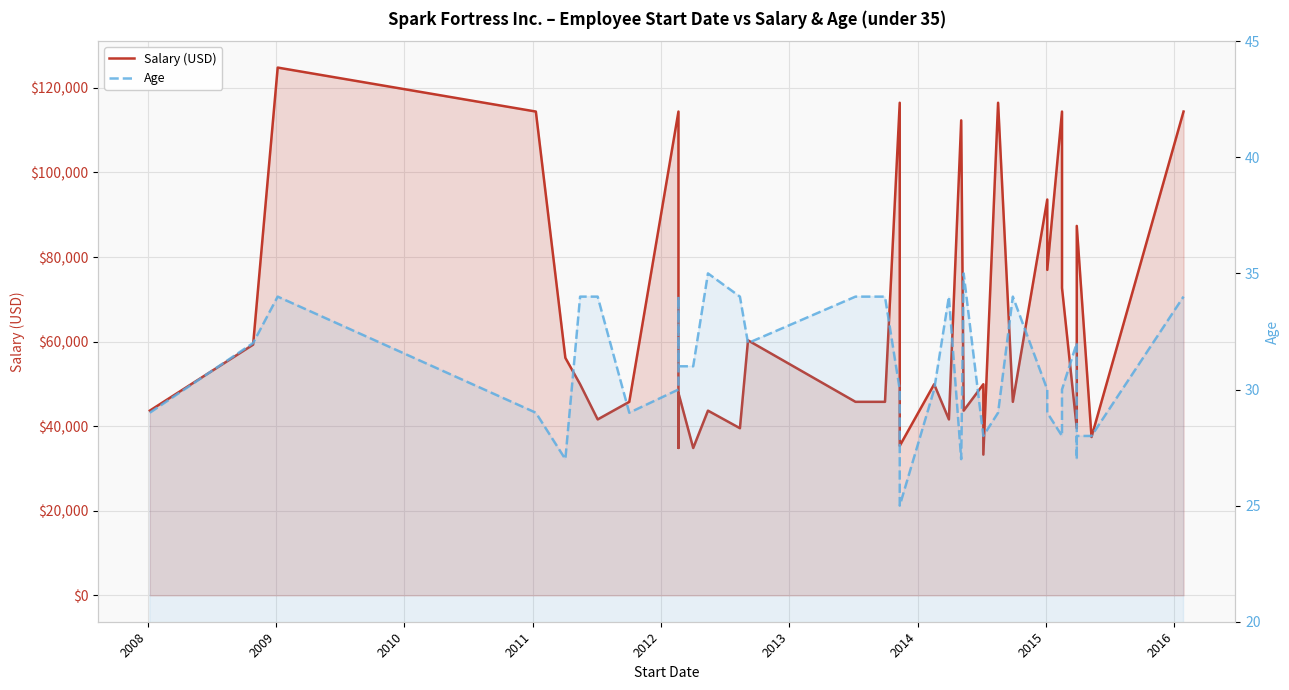

True or false: Age and Salary (USD) cross at least once.

False